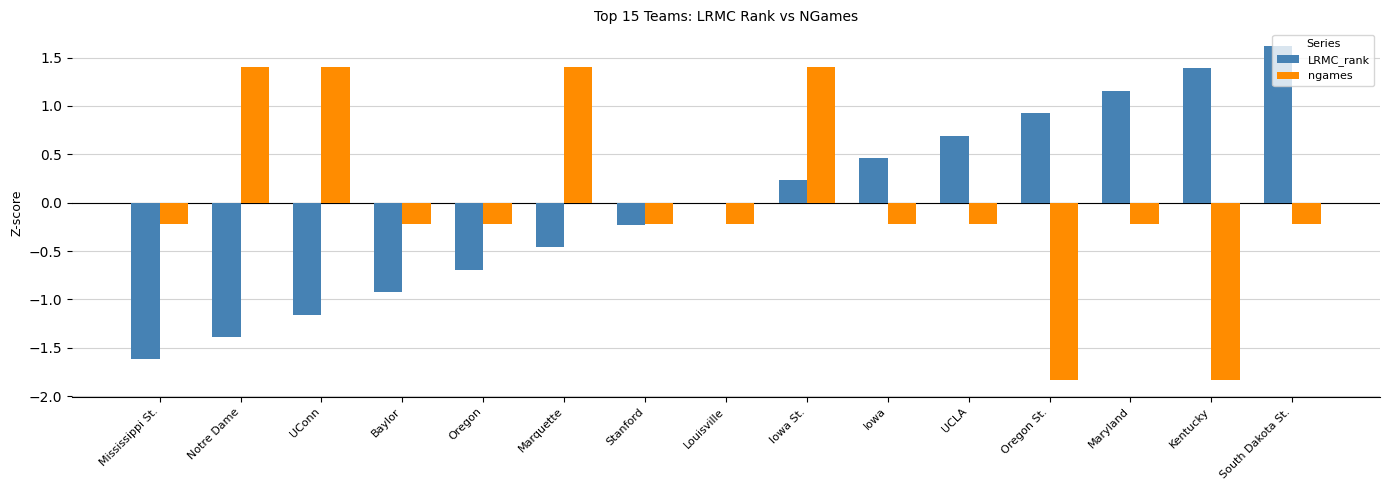

Is it true that LRMC_rank equals 0.5 at Maryland?

False